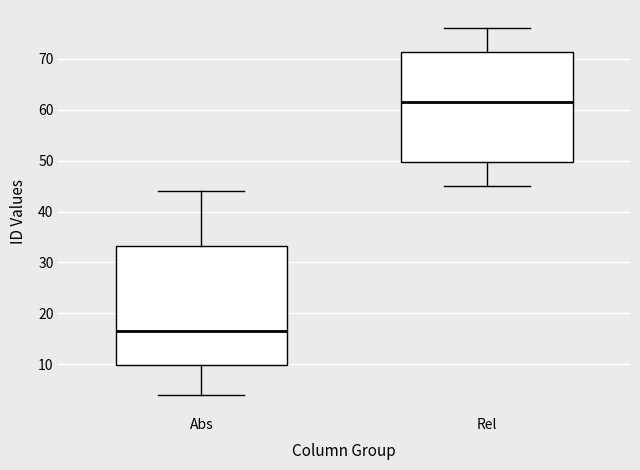

Where does the median line of the box for Rel sit on the y-axis? The values are not printed on the chart, so give them approximately, as read against the axis.

62